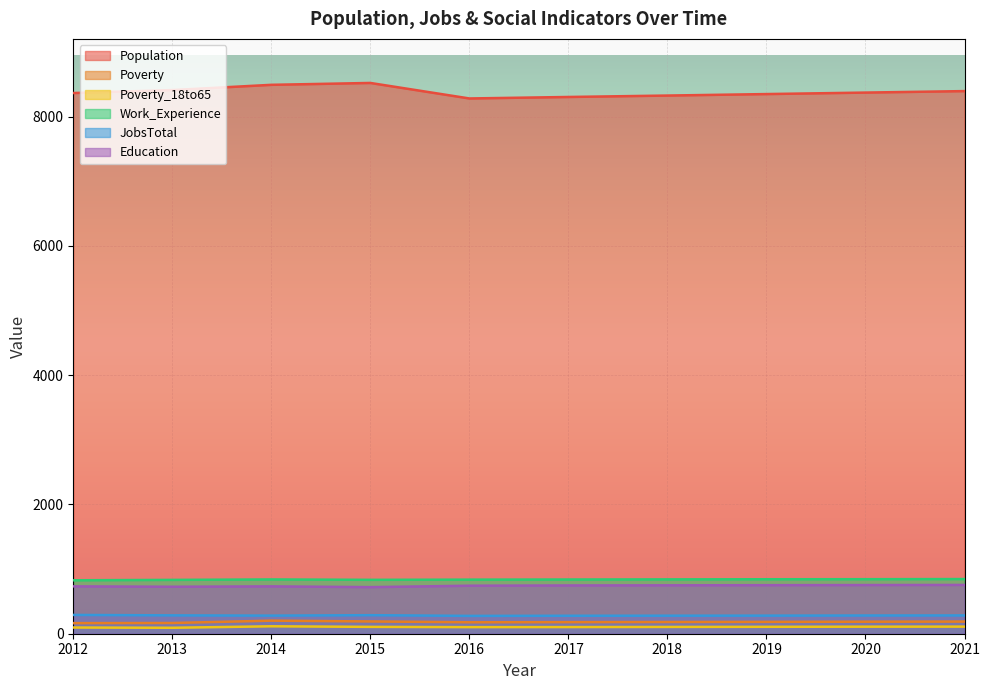

How many data points in Population are less than 8374?

5